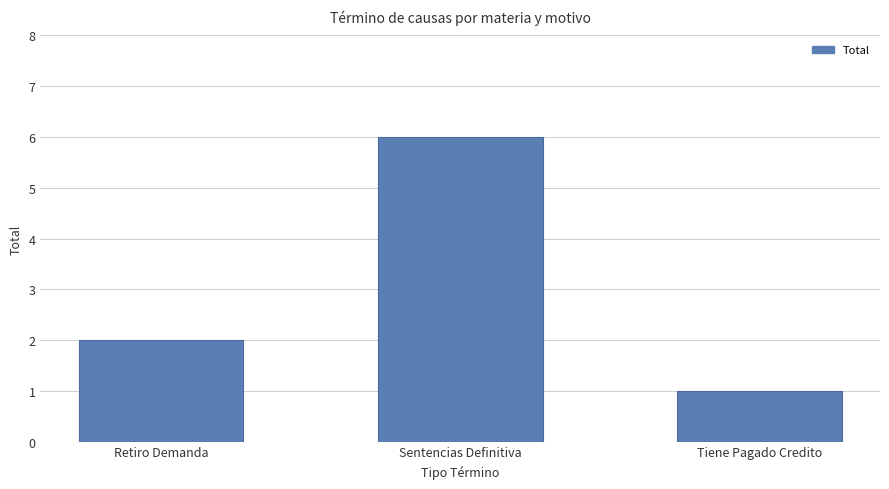

What is the difference between the maximum and second lowest values?

4